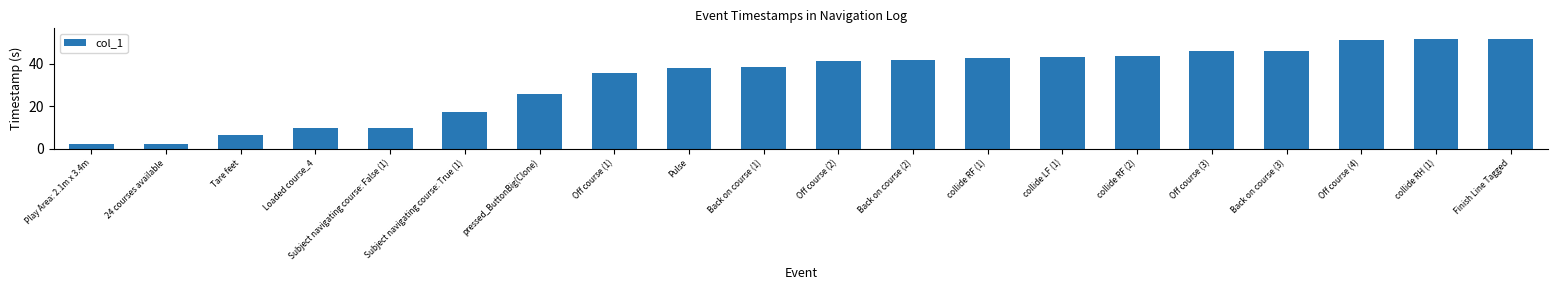

Does the chart contain stacked bars?

No